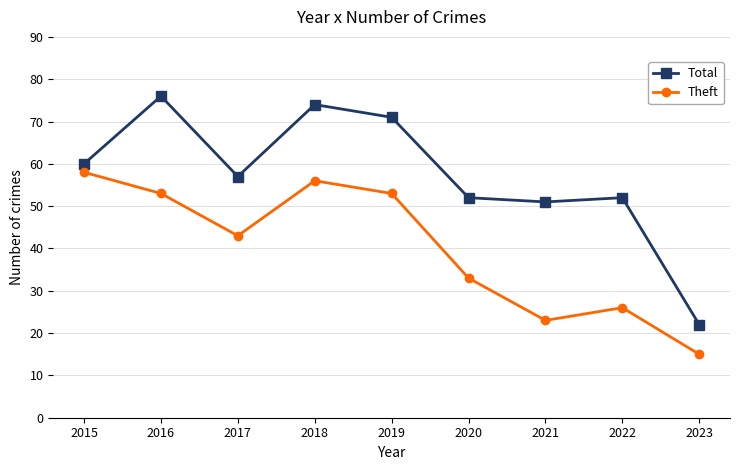

What is the spread (max minus min) of values at 2016?

23